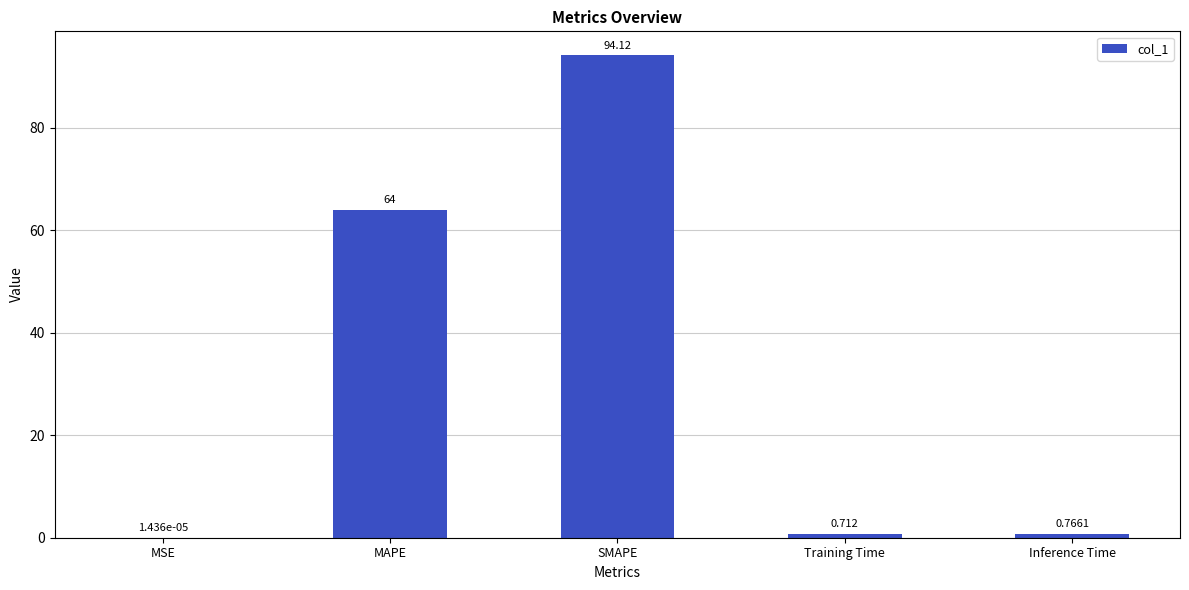

Between SMAPE and Inference Time, which is larger?

SMAPE